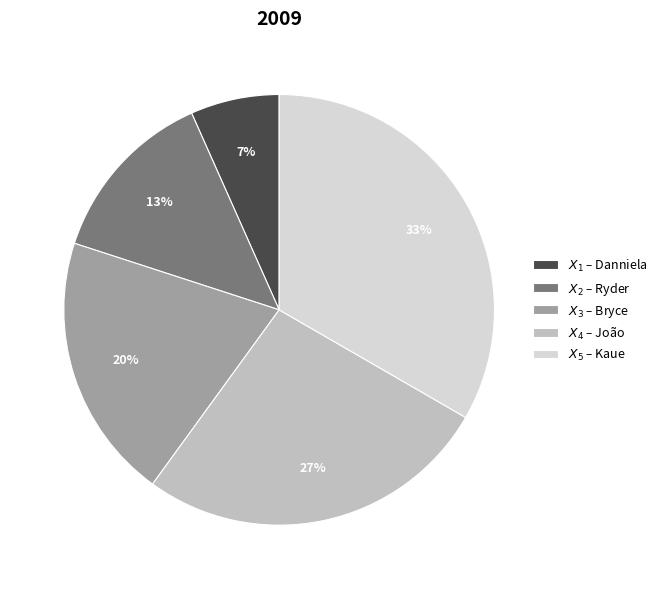

To the nearest percent, what is the average slice percentage?

20%